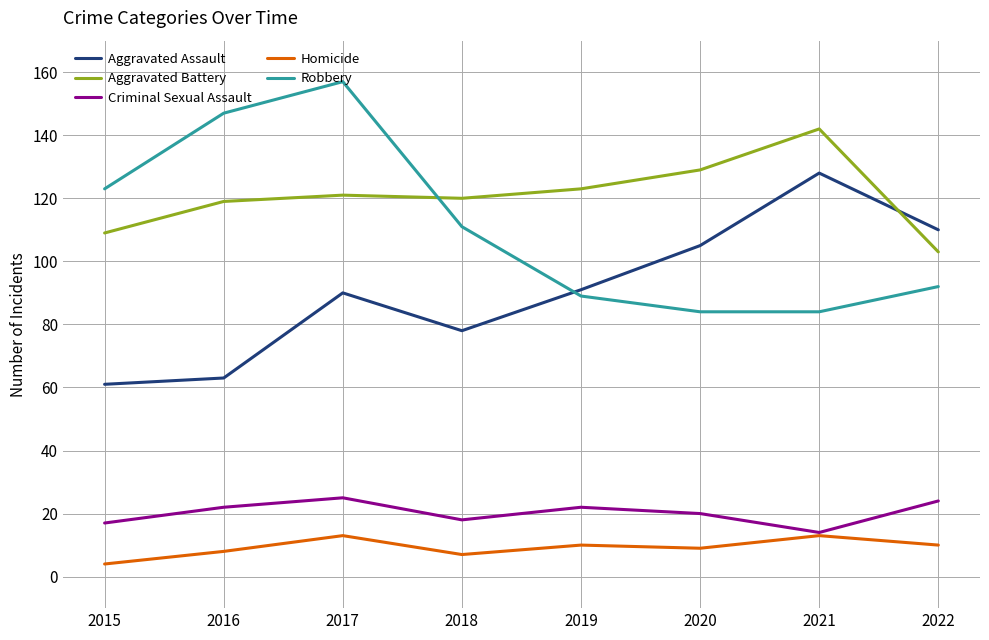

At 2020, list the series in order from largest to smallest.

Aggravated Battery, Aggravated Assault, Robbery, Criminal Sexual Assault, Homicide